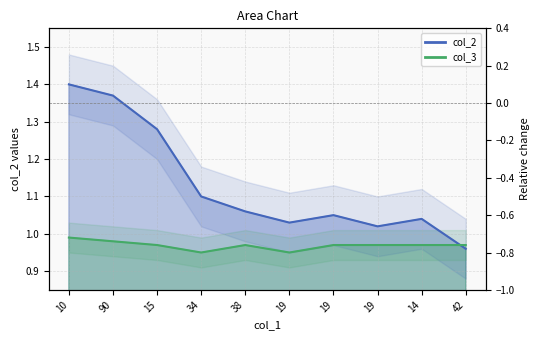

How many intersections are there between col_3 and col_2?

1